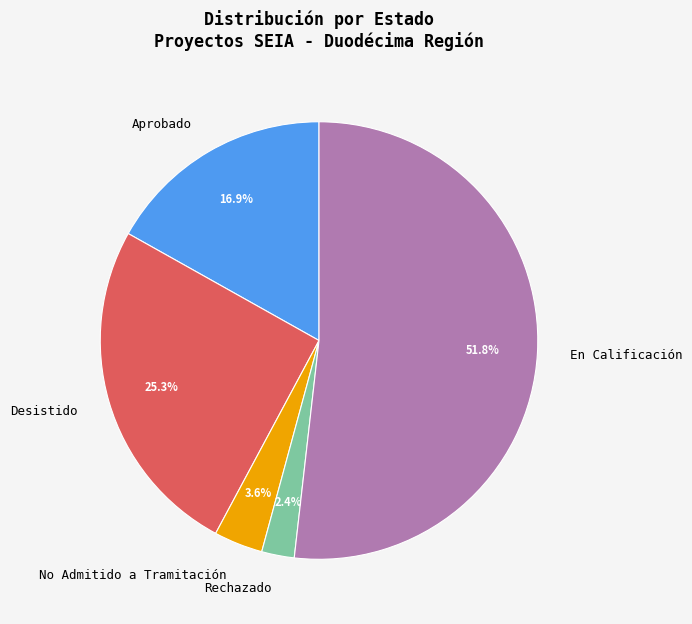

How many segments does this pie chart have?

5